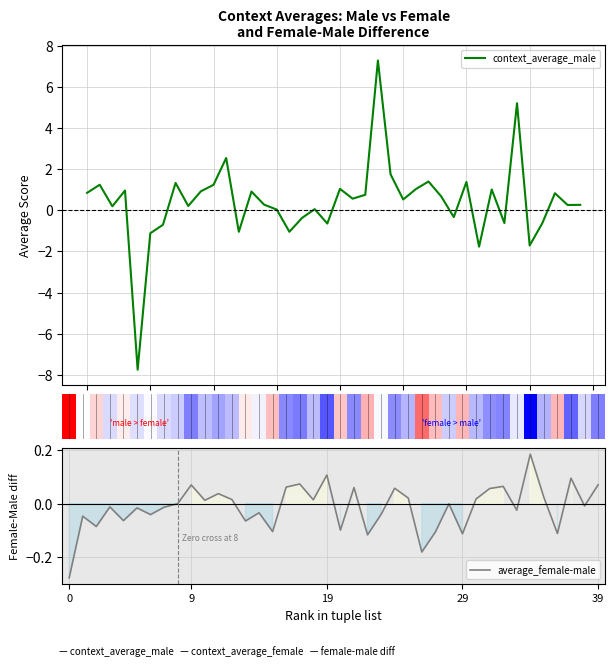

What is the lowest value of the context_average_male series?

-7.8